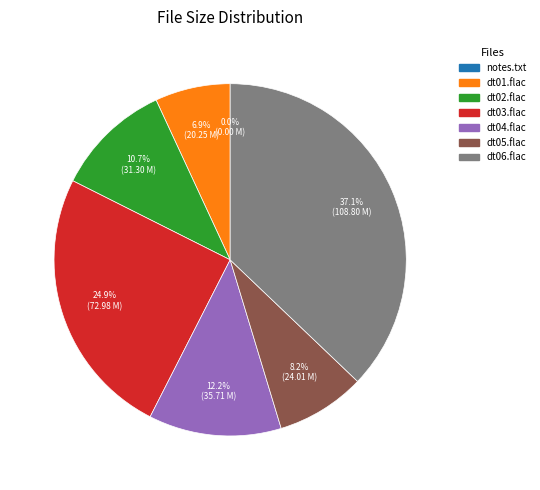

To the nearest percent, what is the average slice percentage?

14%